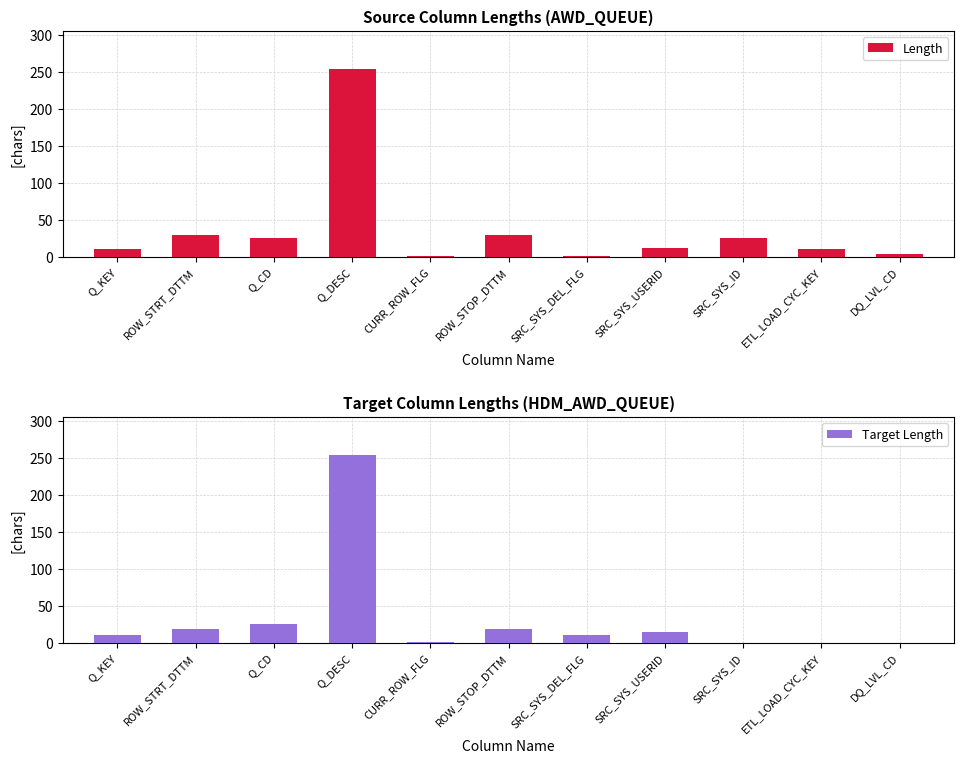

What is the value of the Length bar at the 1st from the left?

10